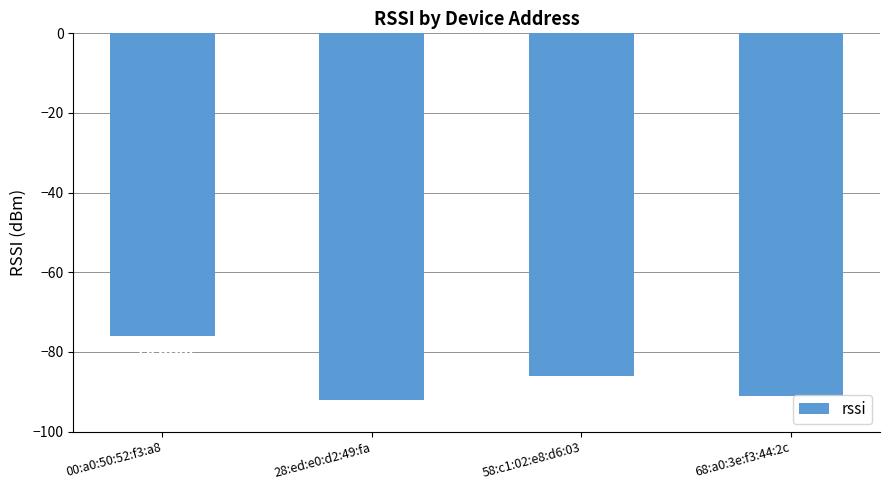

At which category does the chart reach its minimum across all series?

28:ed:e0:d2:49:fa